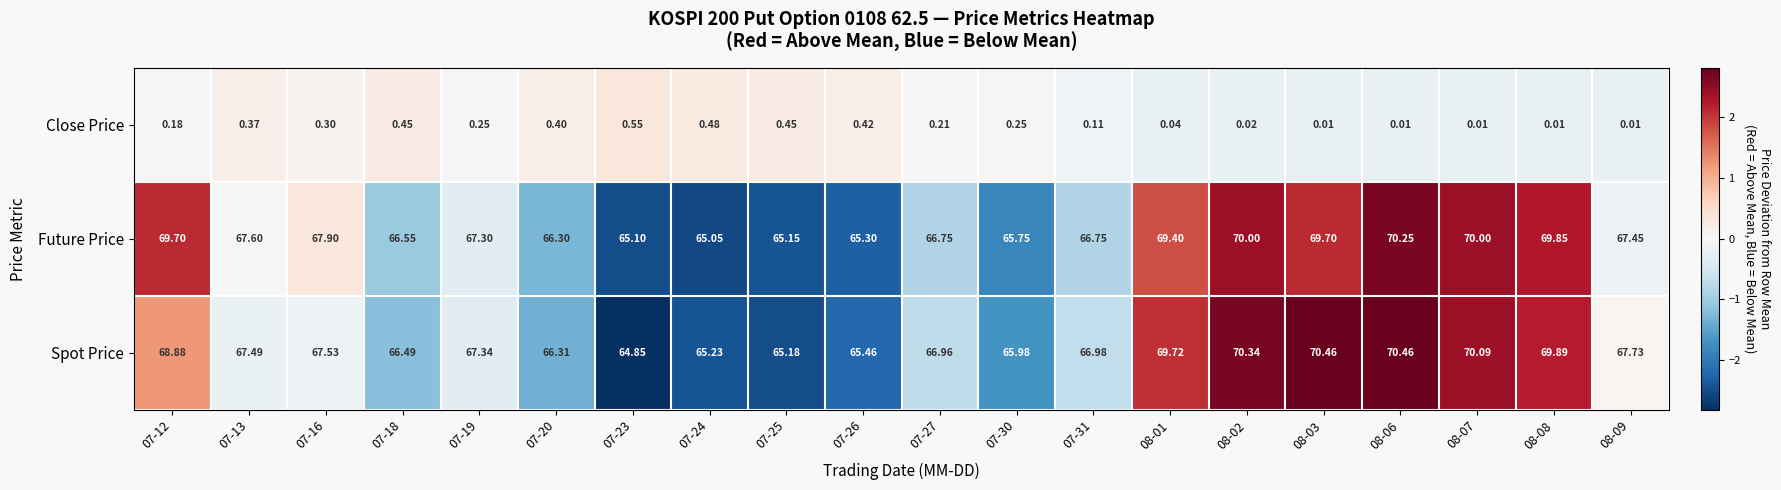

What is the total value across all series at 08-02?

140.4